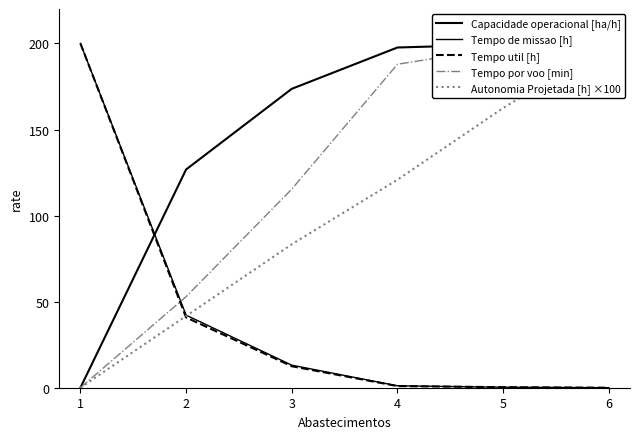

Reading left to right, what are all the values shown in this chart?

Capacidade operacional [ha/h]: 0.0	126.8	173.6	197.6	199.4	200.0
Tempo de missao [h]: 200.0	42.2	13.1	1.1	0.3	0.0
Tempo util [h]: 200.0	40.8	12.5	1.0	0.3	0.0
Tempo por voo [min]: 0.0	52.9	115.4	187.9	197.6	200.0
Autonomia Projetada [h] ×100: 0.0	41.7	83.3	120.8	162.5	200.0